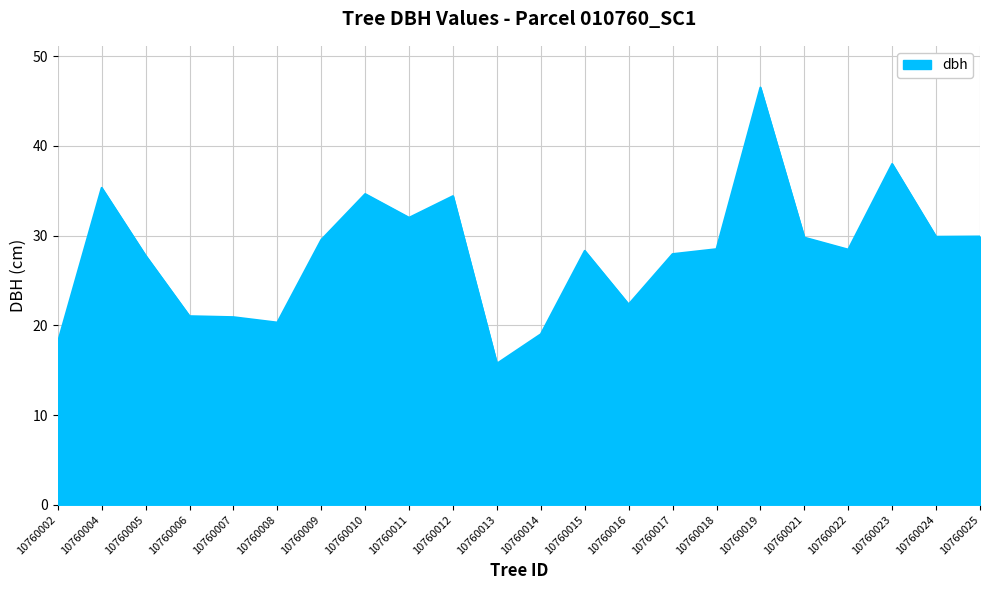

Is it true that the value at 10760014 is 19.0?

True